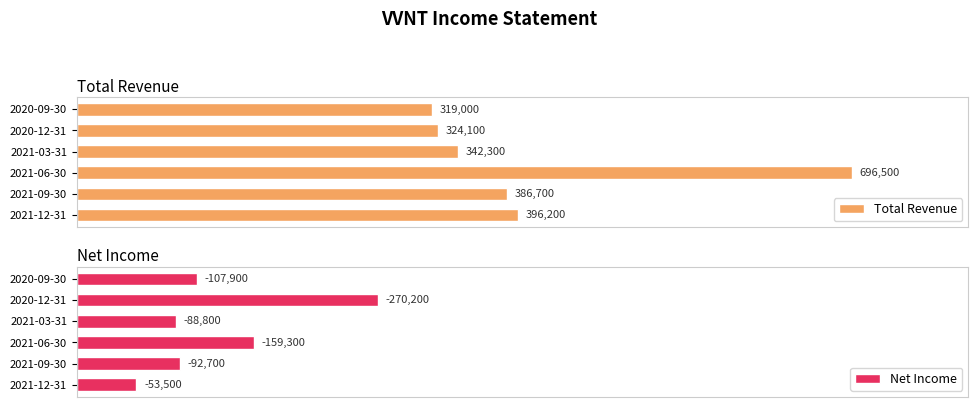

Rank the categories by Total Revenue value from lowest to highest.

2020-09-30, 2020-12-31, 2021-03-31, 2021-09-30, 2021-12-31, 2021-06-30